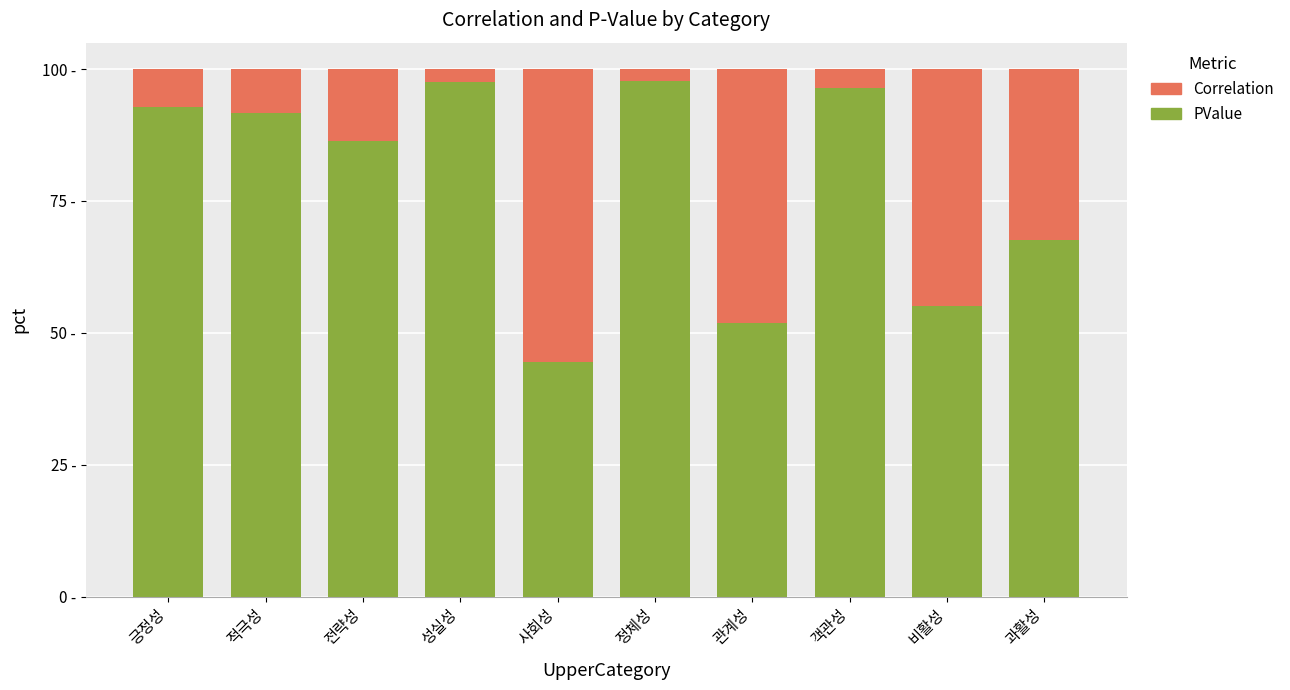

Are the bars horizontal?

No